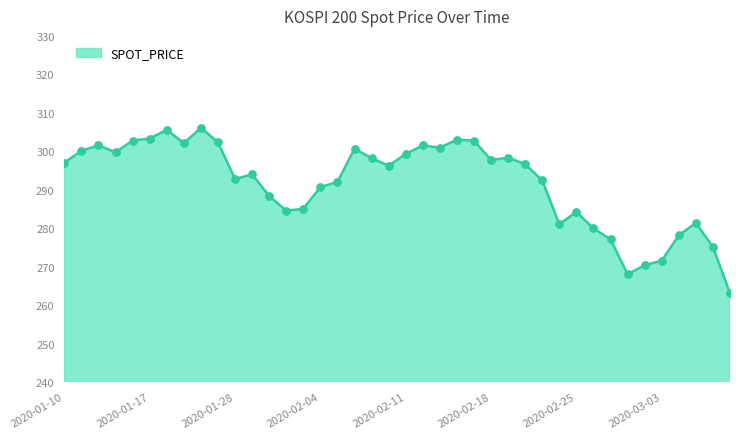

What is the minimum value shown in the chart?

263.1